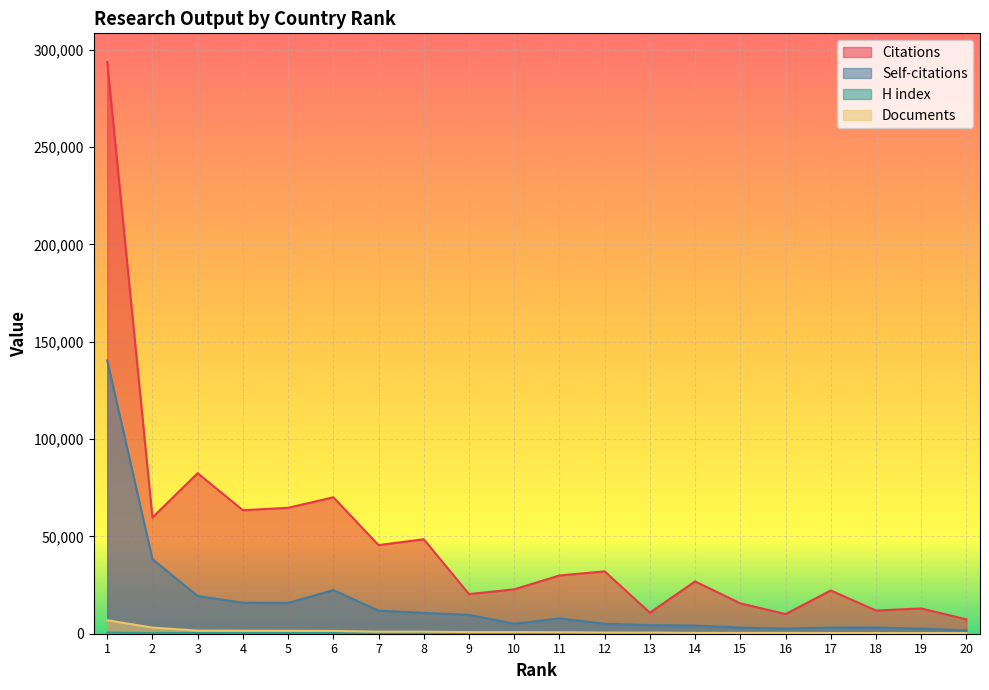

What is the value of the Documents point at the 7th from the left?

1044